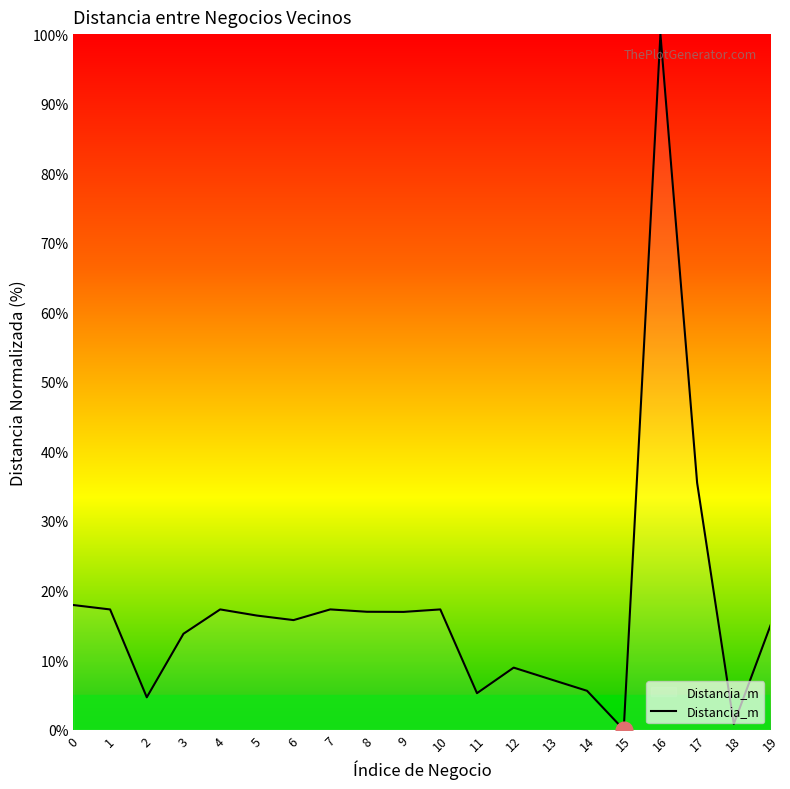

What is the average value?

17.5